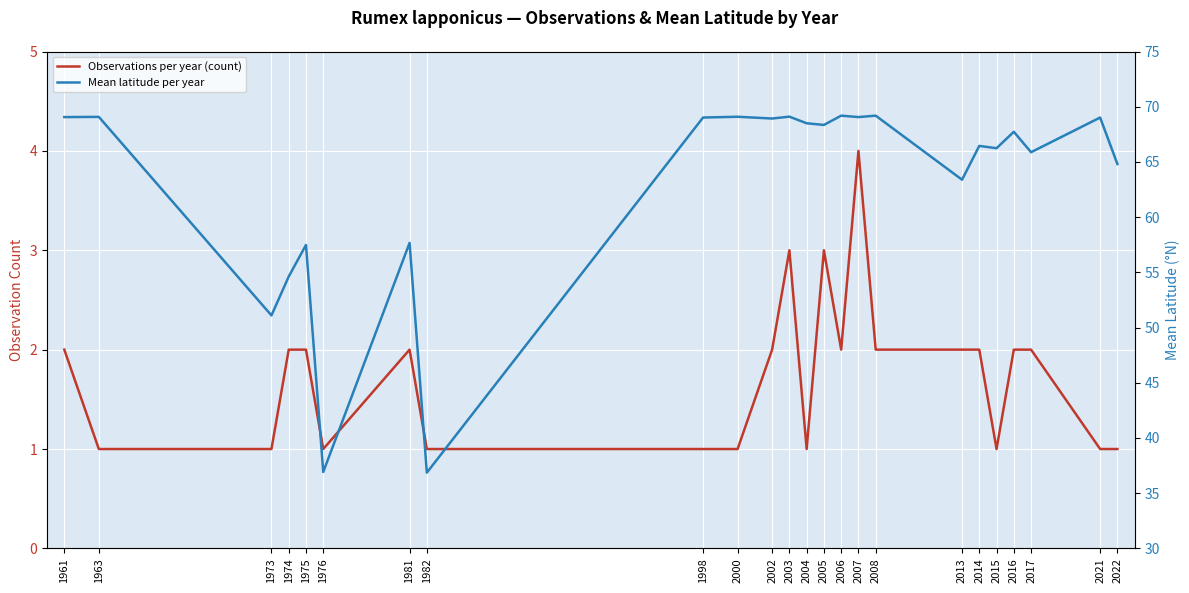

Reading left to right, extract all data points from this chart.

Observations per year (count): 1961=2.0	1963=1.0	1973=1.0	1974=2.0	1975=2.0	1976=1.0	1981=2.0	1982=1.0	1998=1.0	2000=1.0	2002=2.0	2003=3.0	2004=1.0	2005=3.0	2006=2.0	2007=4.0	2008=2.0	2013=2.0	2014=2.0	2015=1.0	2016=2.0	2017=2.0	2021=1.0	2022=1.0
Mean latitude per year: 1961=69.1	1963=69.1	1973=51.1	1974=54.6	1975=57.5	1976=36.9	1981=57.7	1982=36.9	1998=69.0	2000=69.1	2002=68.9	2003=69.1	2004=68.5	2005=68.3	2006=69.2	2007=69.1	2008=69.2	2013=63.4	2014=66.5	2015=66.2	2016=67.7	2017=65.9	2021=69.0	2022=64.8